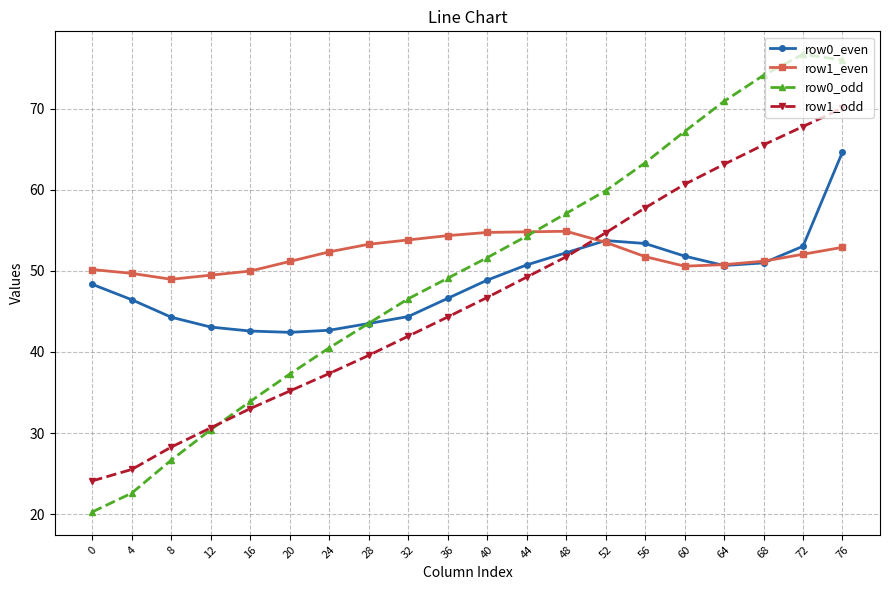

Is it true that row1_even equals 35.2 at 40?

False